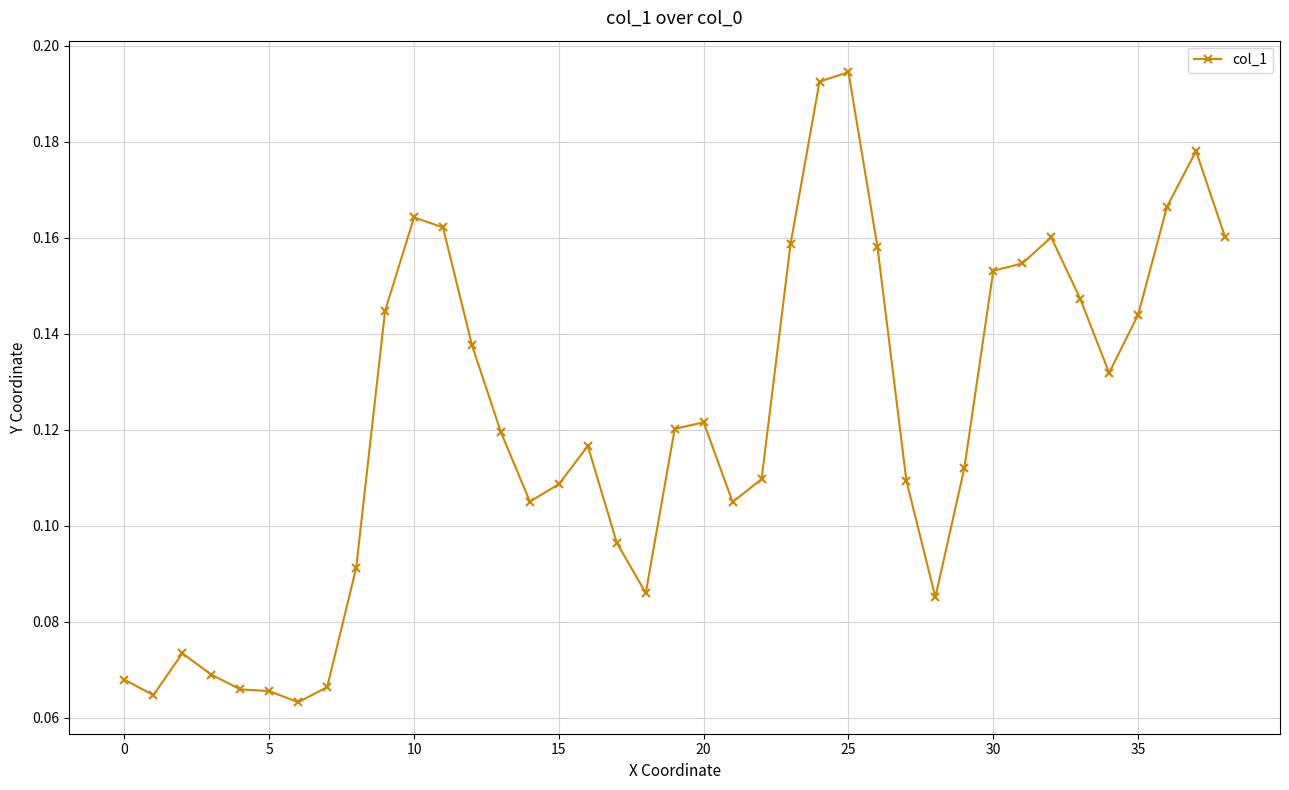

What is the sum of all values?

4.7